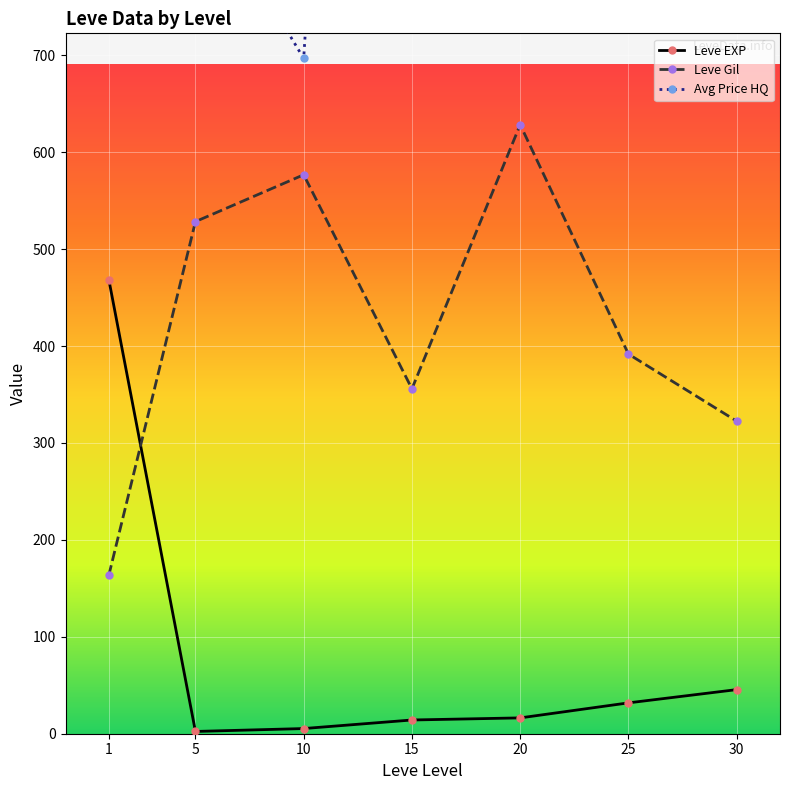

The value of Leve EXP at 25 is 14.0. True or false?

False